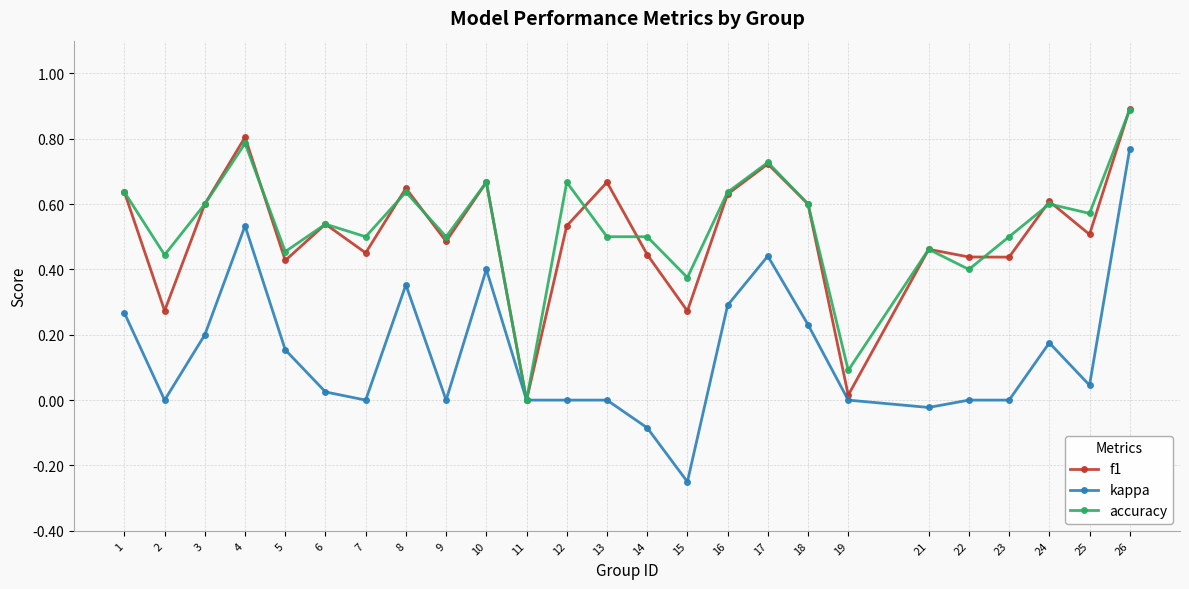

How many positive values does the f1 series have?

24